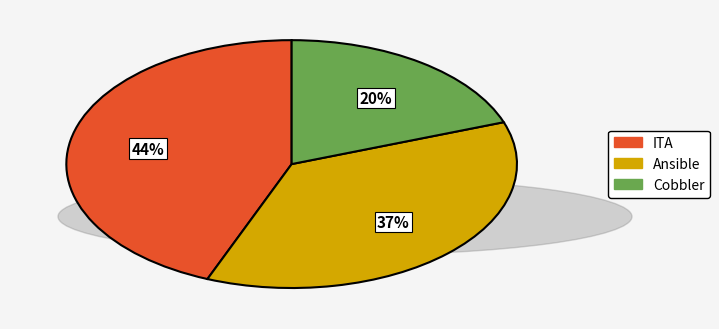

Is there a majority slice in this chart?

No